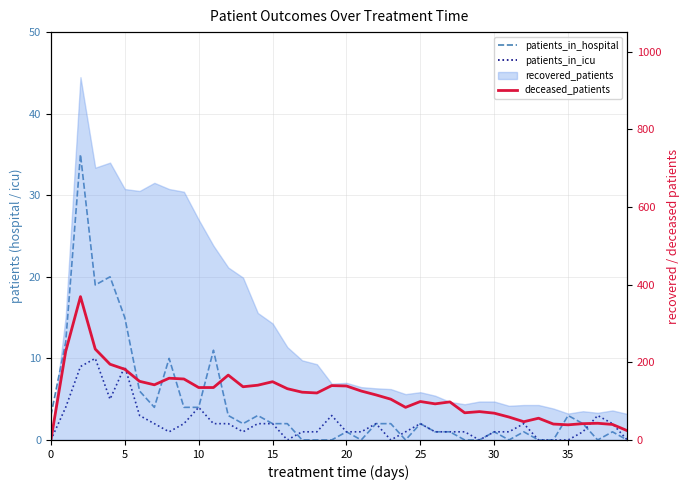

Reading left to right, transcribe all the data shown in this chart.

patients_in_hospital: 3	12	35	19	20	15	6	4	10	4	4	11	3	2	3	2	2	0	0	0	1	0	2	2	0	2	1	1	0	0	1	0	1	0	0	3	2	0	1	0
patients_in_icu: 0	4	9	10	5	9	3	2	1	2	4	2	2	1	2	2	0	1	1	3	1	1	2	0	1	2	1	1	1	0	1	1	2	0	0	0	1	3	2	0
deceased_patients: 0	228	369	234	195	182	151	142	159	157	135	135	167	137	141	150	132	123	121	140	139	126	116	105	84	99	93	98	70	73	69	59	47	56	41	39	42	43	40	24